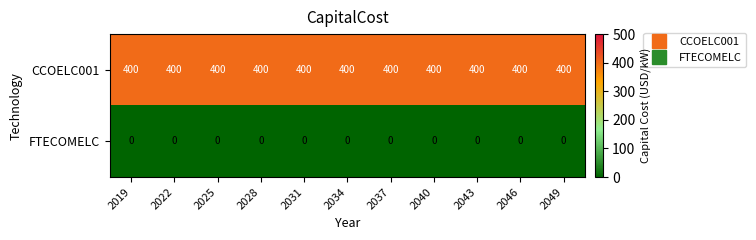

List the series in order of their overall mean, lowest first.

FTECOMELC, CCOELC001